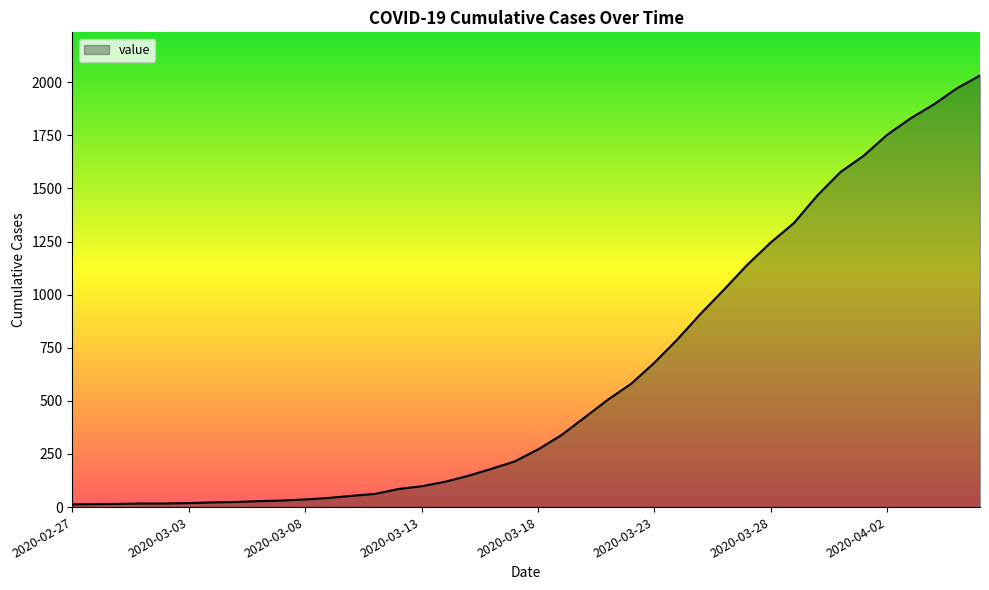

What is the difference between the maximum and minimum values?

2019